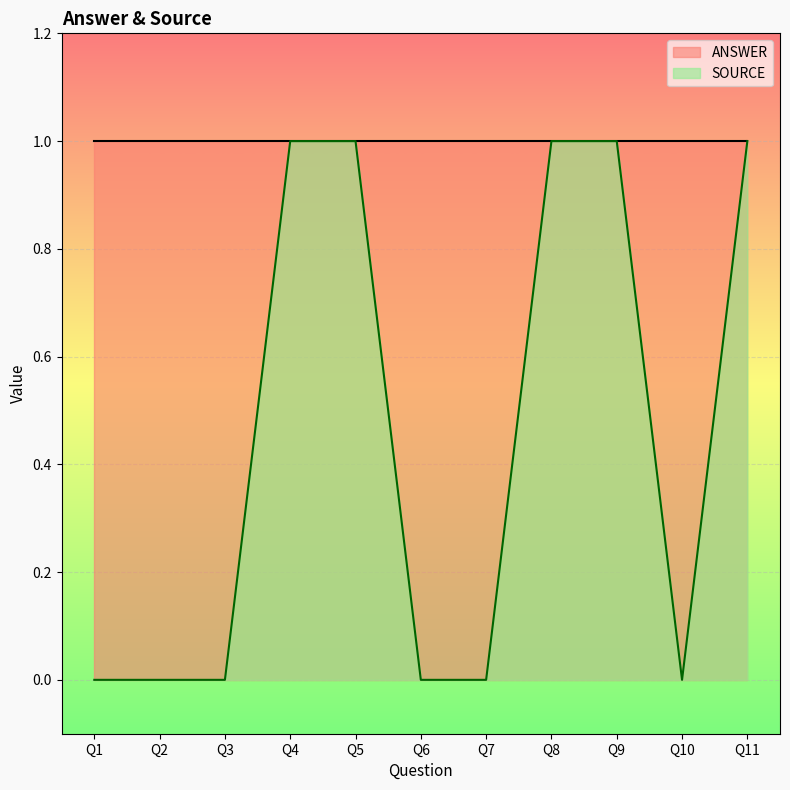

Reading left to right, list all the values displayed in this chart.

Q1=0	Q2=0	Q3=0	Q4=1	Q5=1	Q6=0	Q7=0	Q8=1	Q9=1	Q10=0	Q11=1